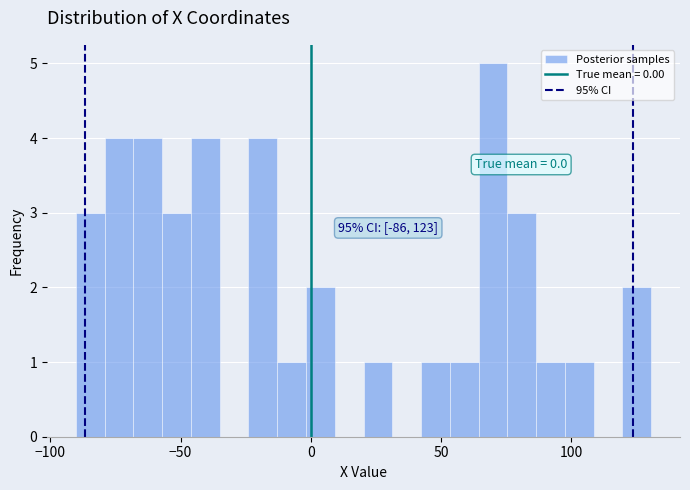

Around what value on the x-axis is the tallest bar? Give the approximate position of its centre, as read against the axis.

70